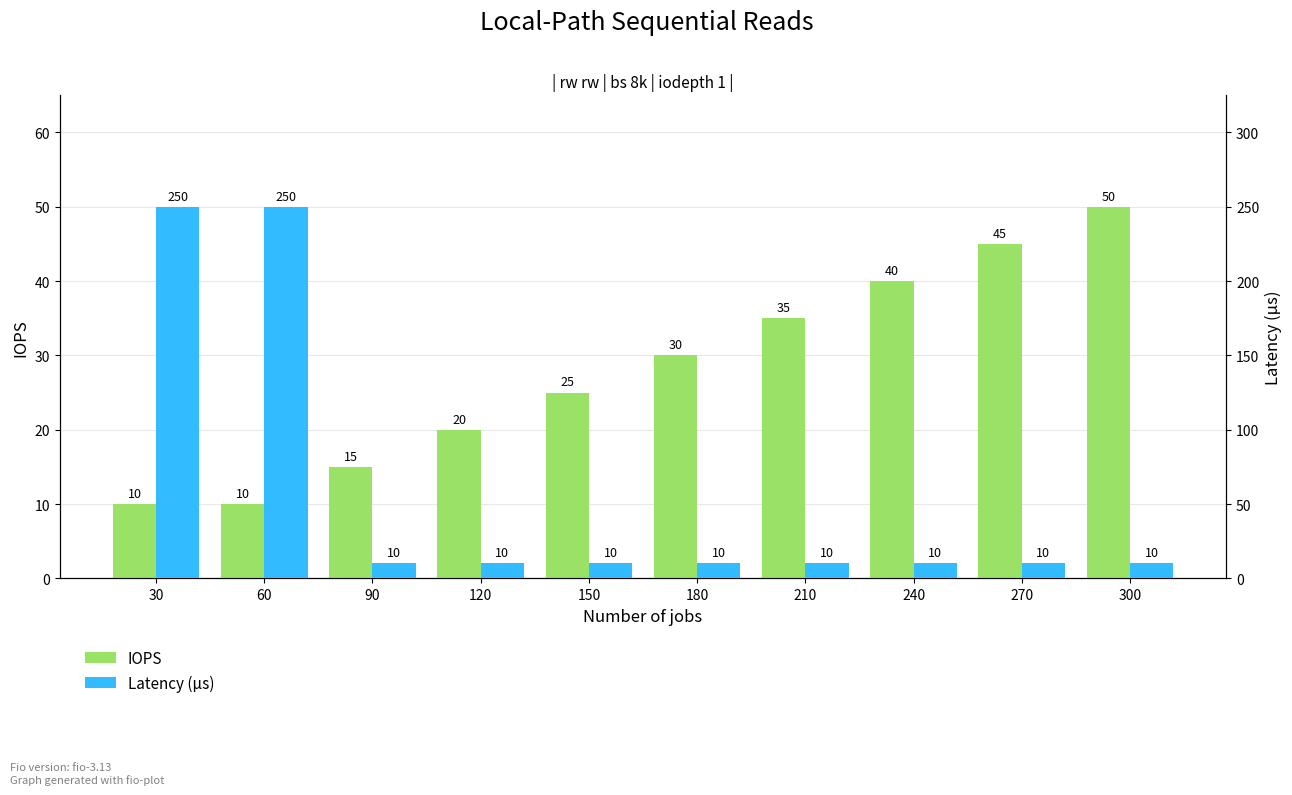

Reading left to right, transcribe all the data shown in this chart.

IOPS: 10	10	15	20	25	30	35	40	45	50
Latency (μs): 250	250	10	10	10	10	10	10	10	10